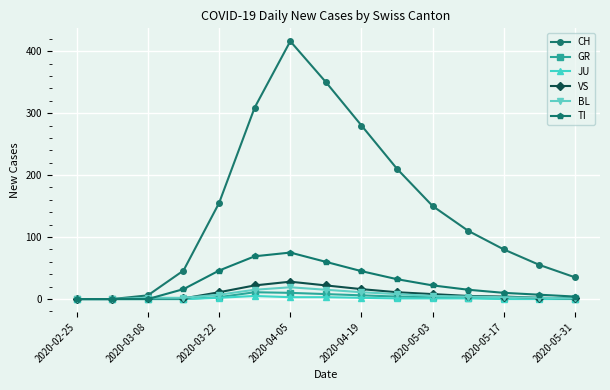

Which series has the largest range (max minus min)?

CH